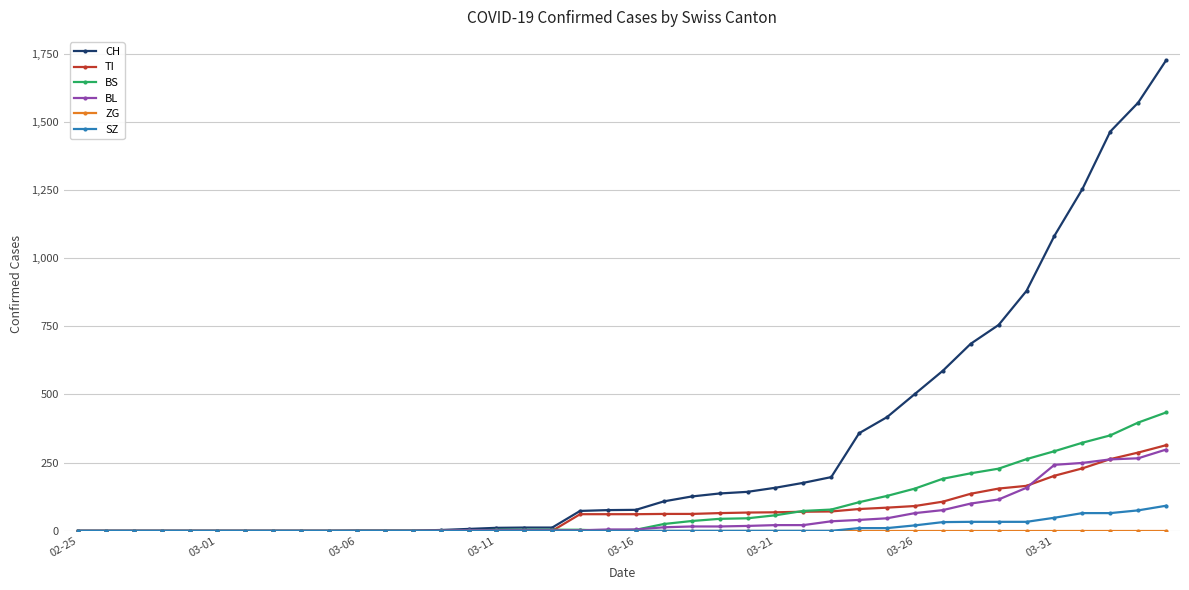

Which series has the largest total across all categories?

CH